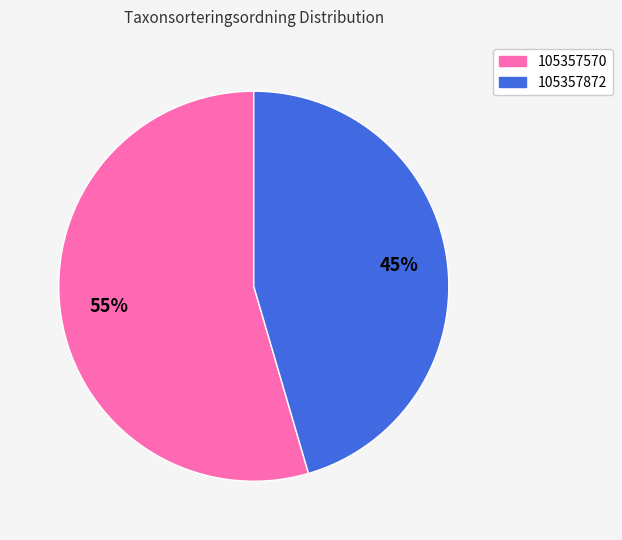

Count the number of slices in the pie.

2